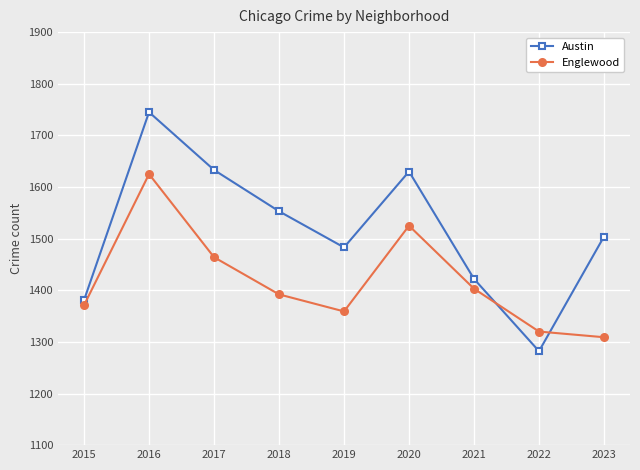

Is it true that Austin equals 2189 at 2022?

False